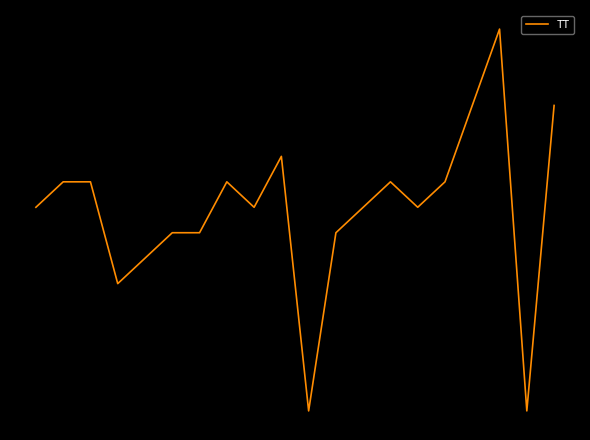

Rank the categories by value from lowest to highest.

10, 18, 3, 4, 5, 6, 11, 0, 8, 12, 14, 1, 2, 7, 13, 15, 9, 16, 19, 17